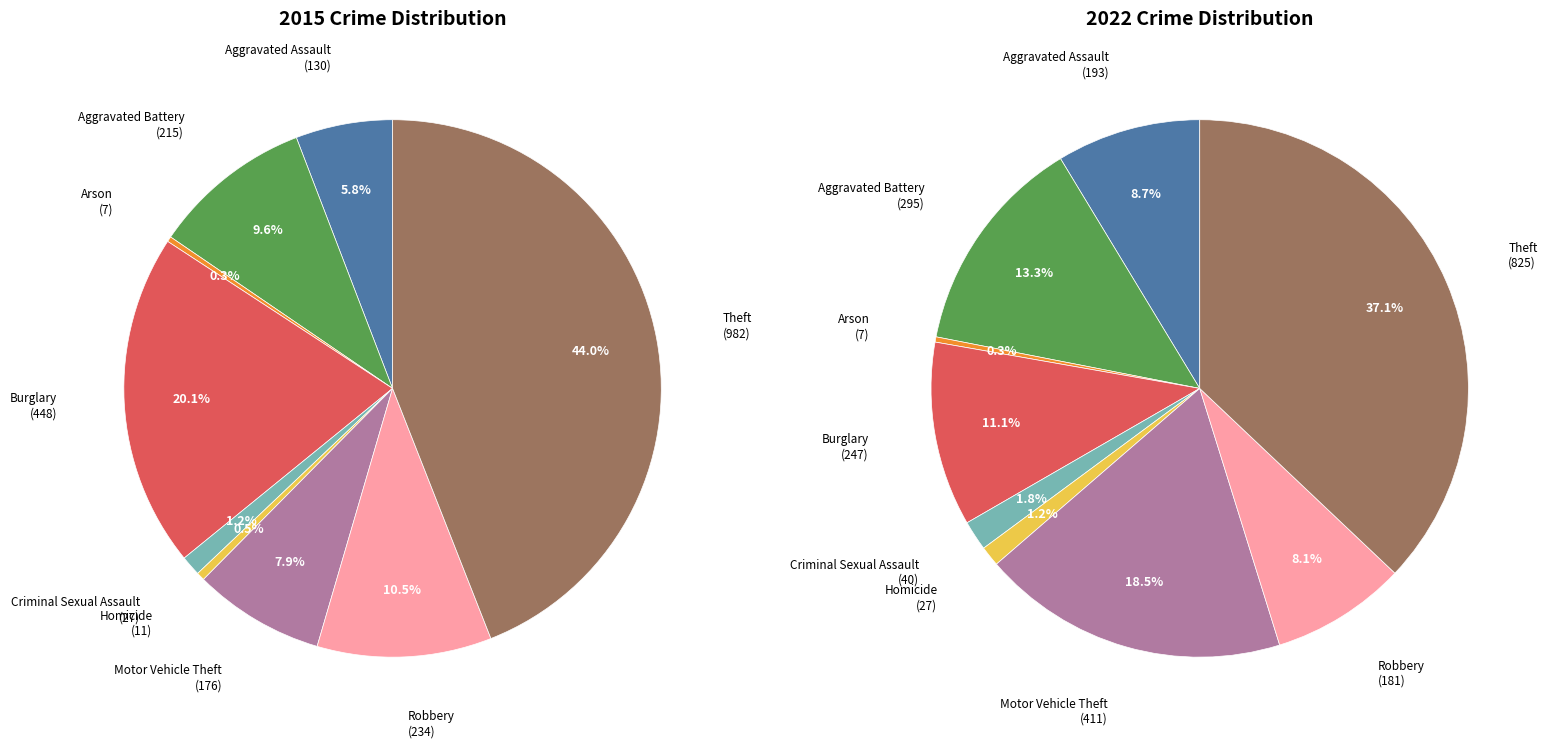

To the nearest percent, what percentage of the pie is Burglary?

11%